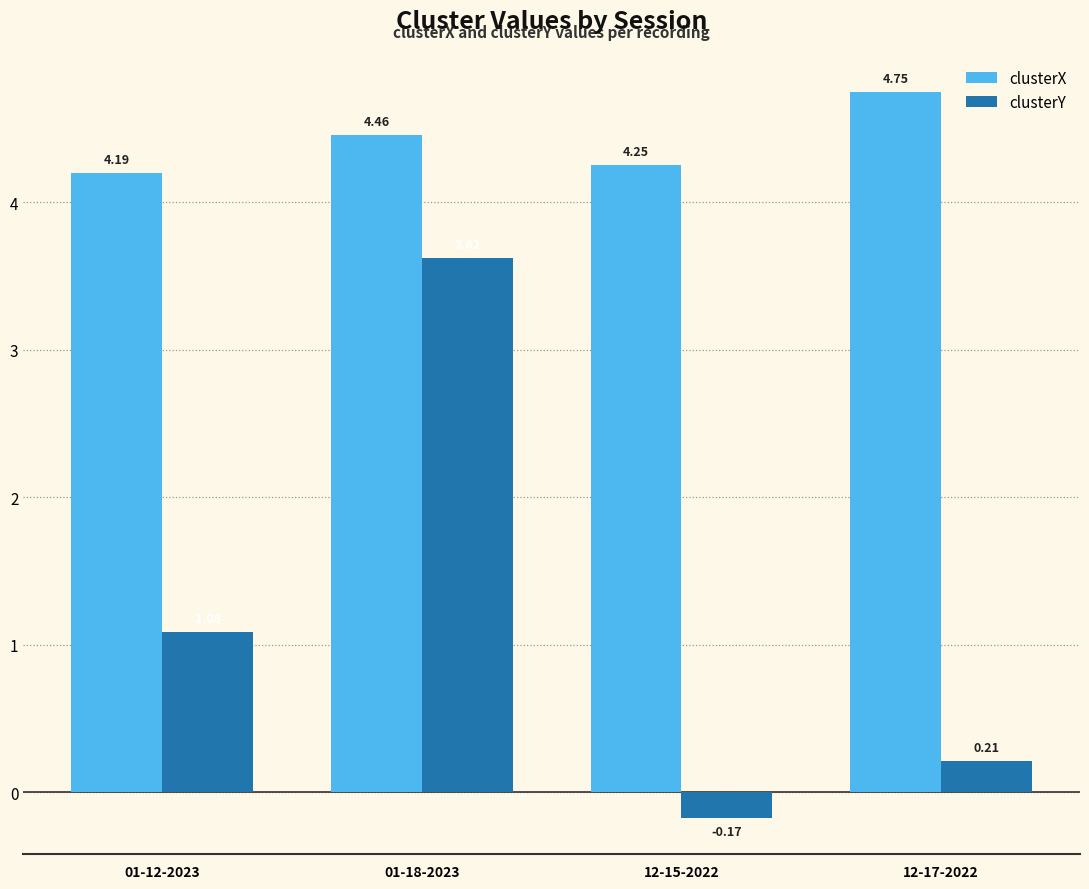

Which series has the largest range (max minus min)?

clusterY